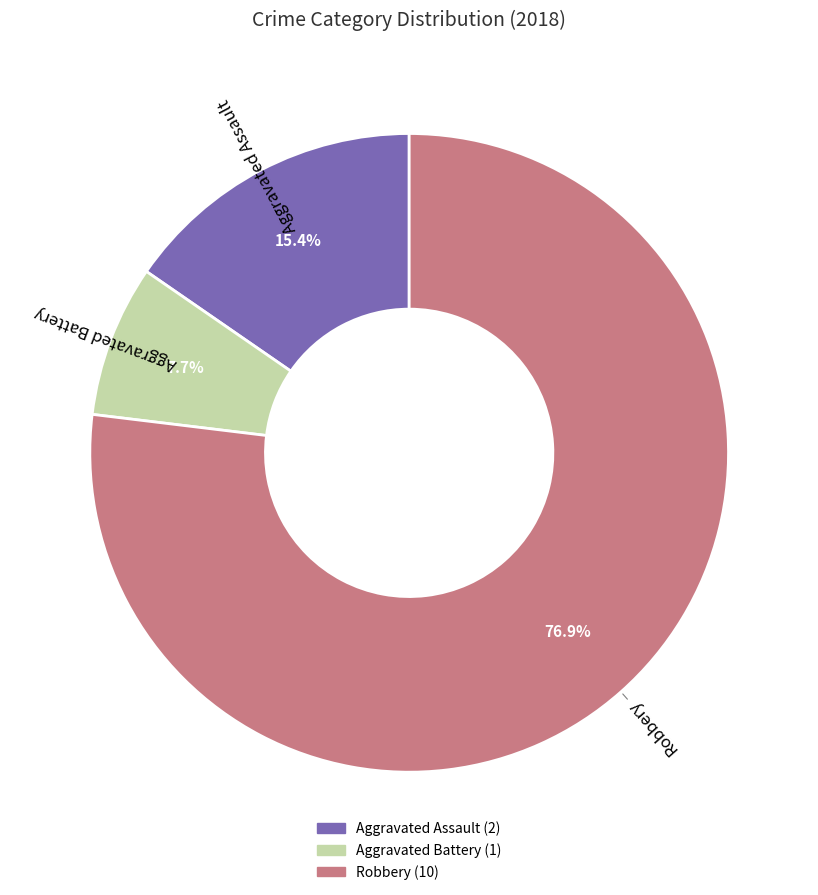

How many slices are in this pie chart?

3